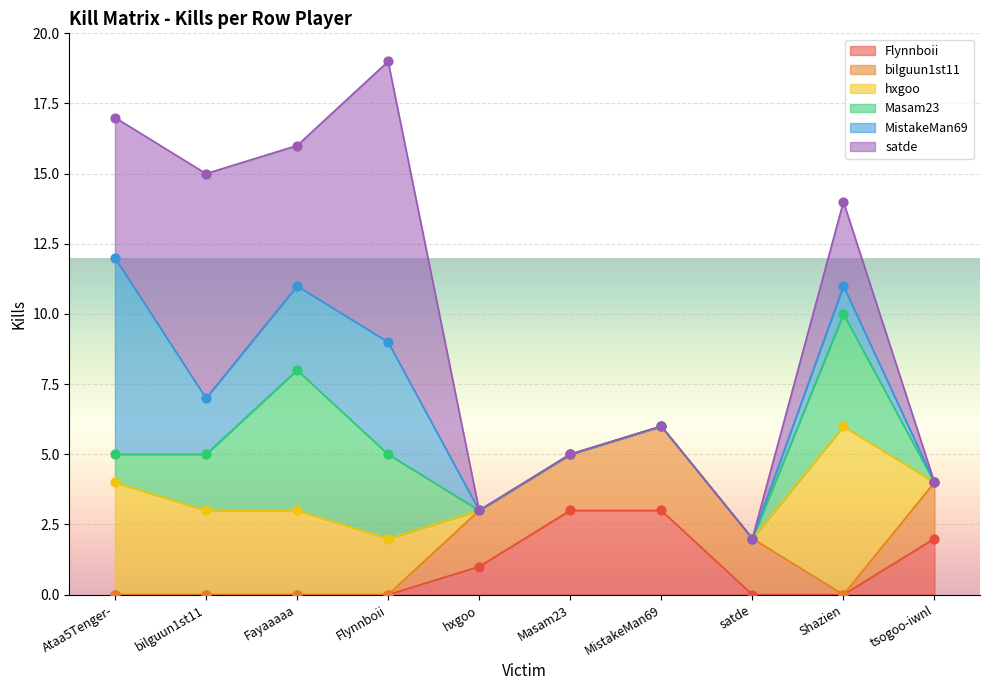

At how many categories does at least one series exceed 4?

5